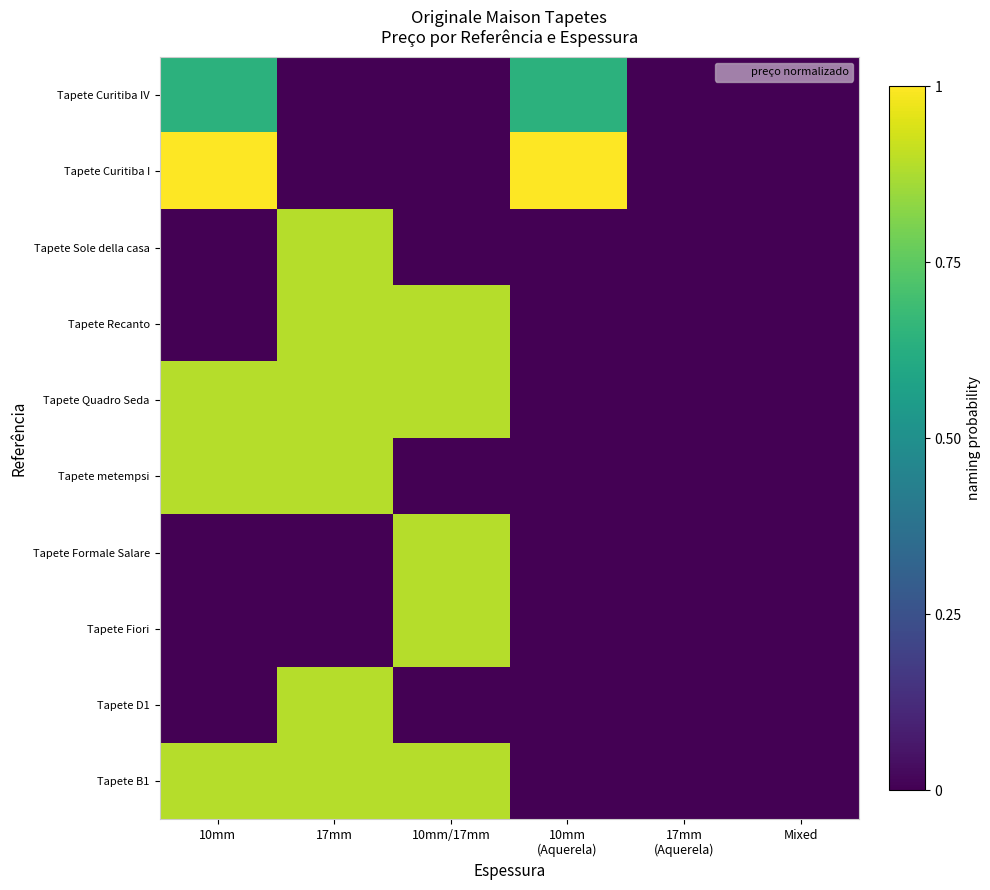

Between 10mm
(Aquerela) and 10mm, which is larger?

10mm